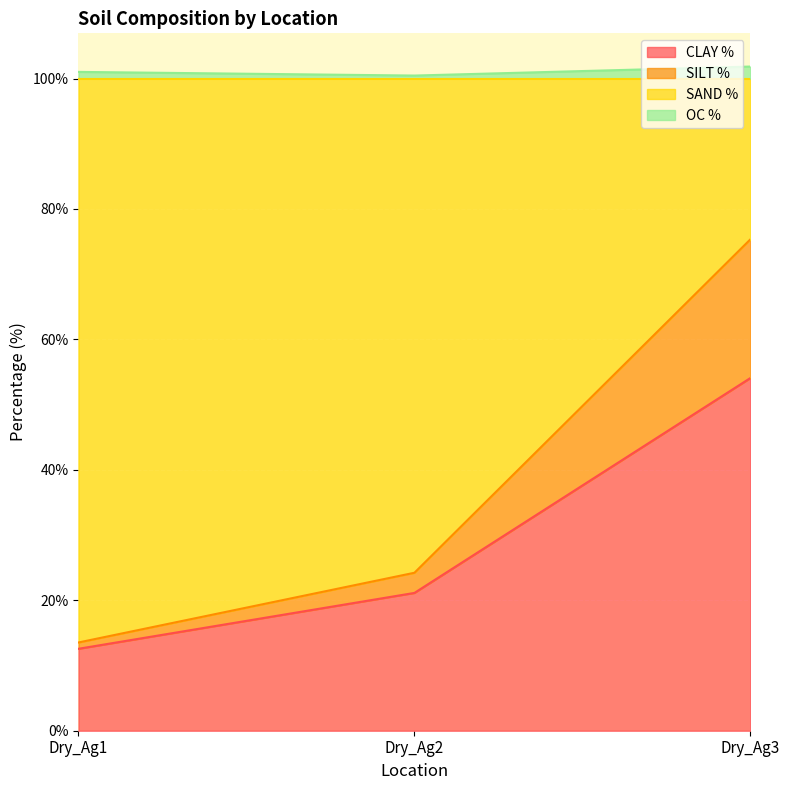

True or false: SAND % and SILT % cross at least once.

False